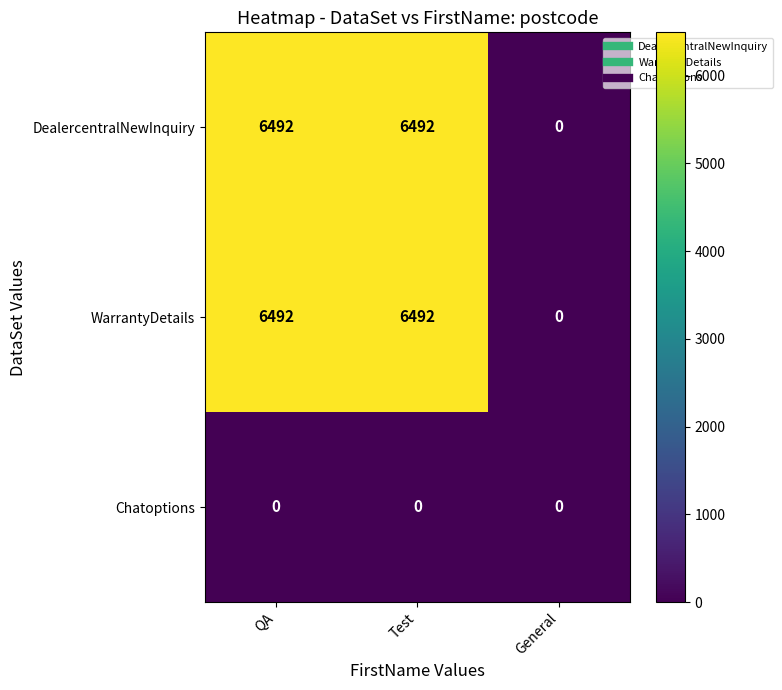

The Chatoptions series shows 0 at QA. True or false?

True